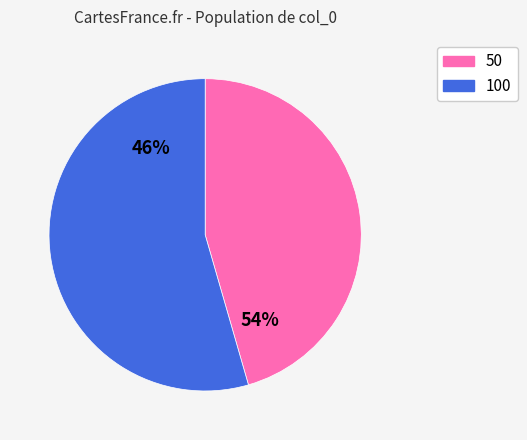

Which has a higher value, 50 or 100?

50